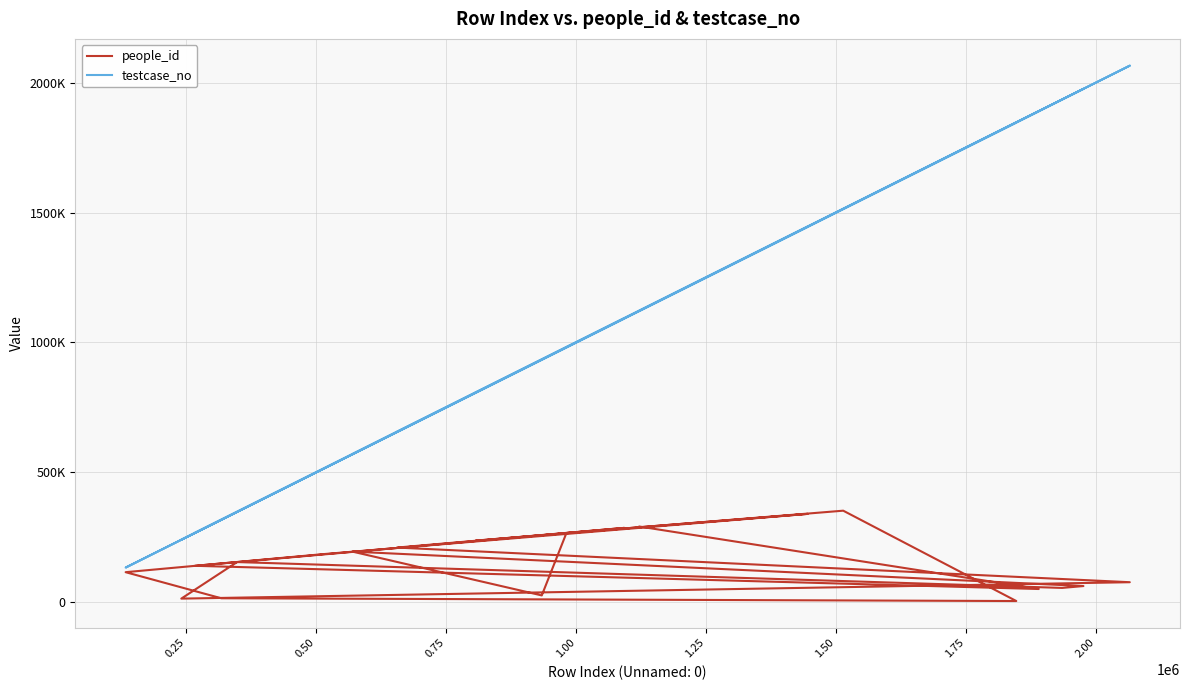

True or false: testcase_no has a value of 75542 at 13.

False